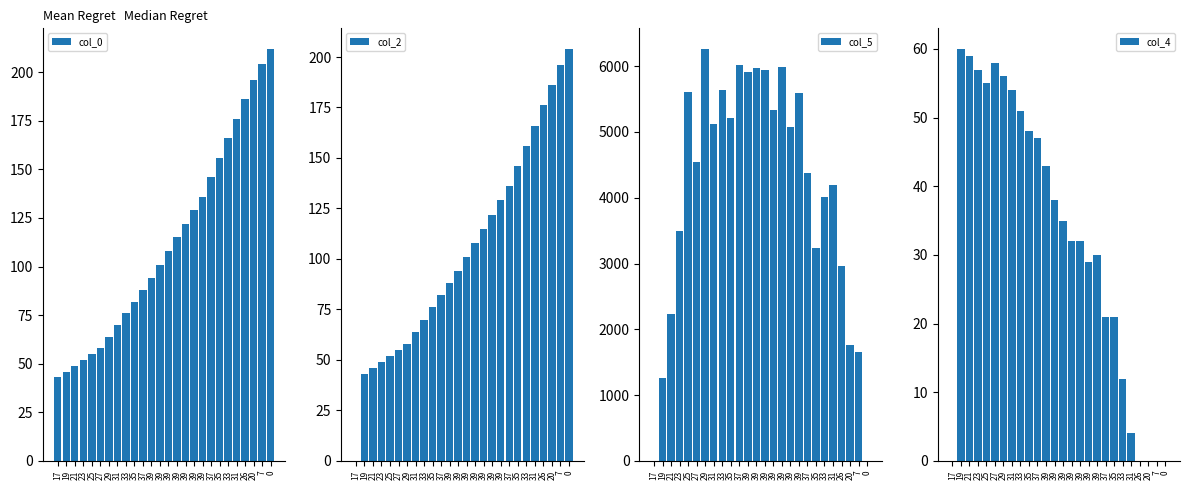

At which label does col_4 reach its peak?

19